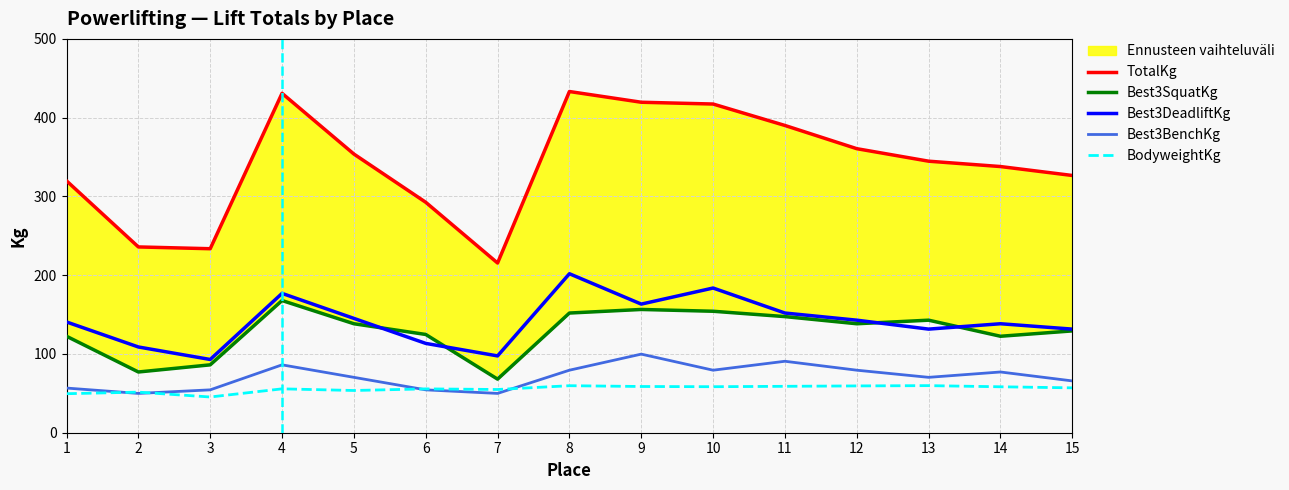

True or false: Best3DeadliftKg and Best3BenchKg cross at least once.

False